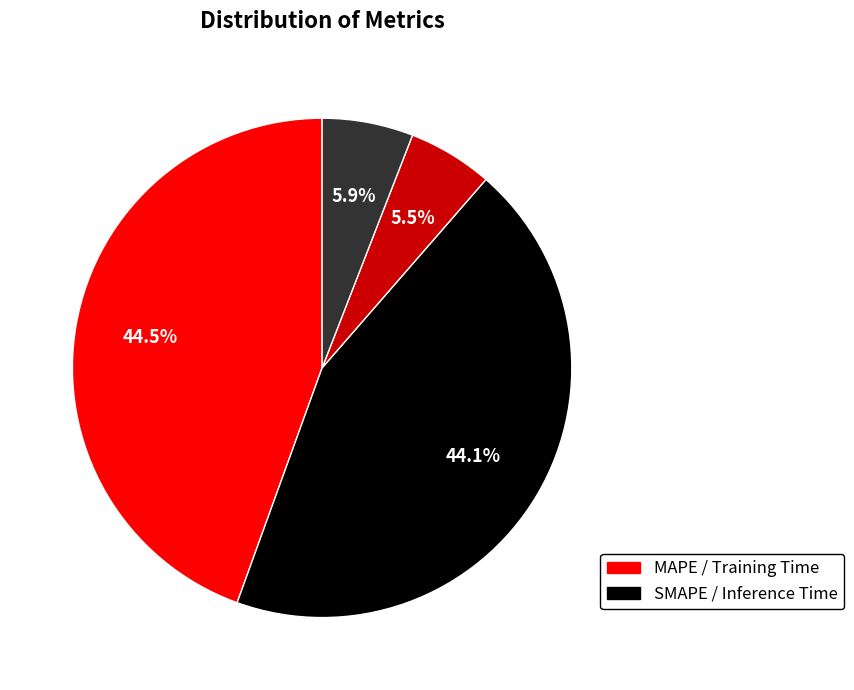

Is there any slice that represents more than half of the pie?

No